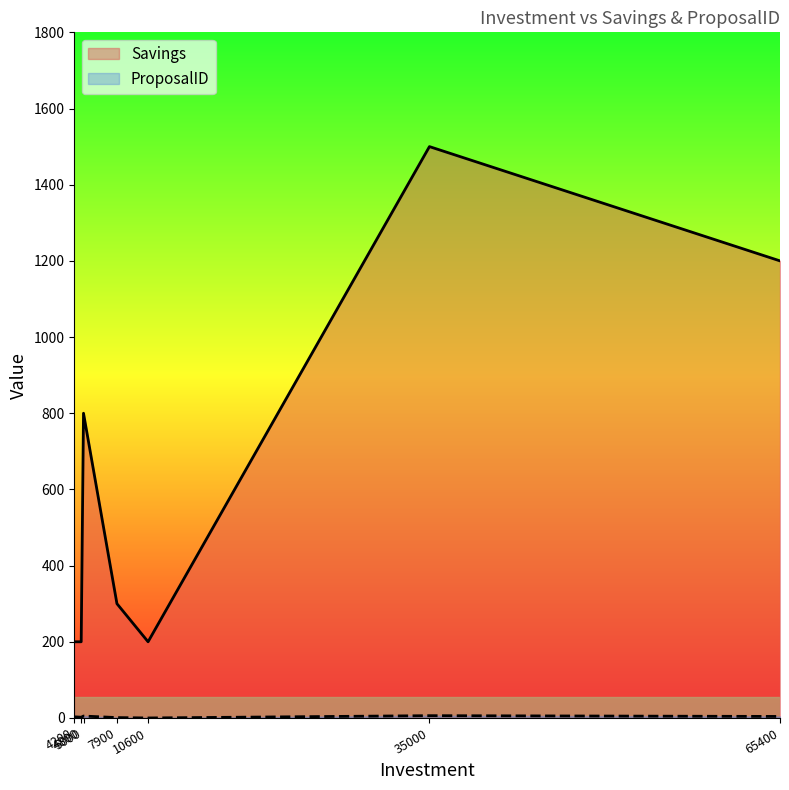

How many ProposalID values are between 1 and 5?

5